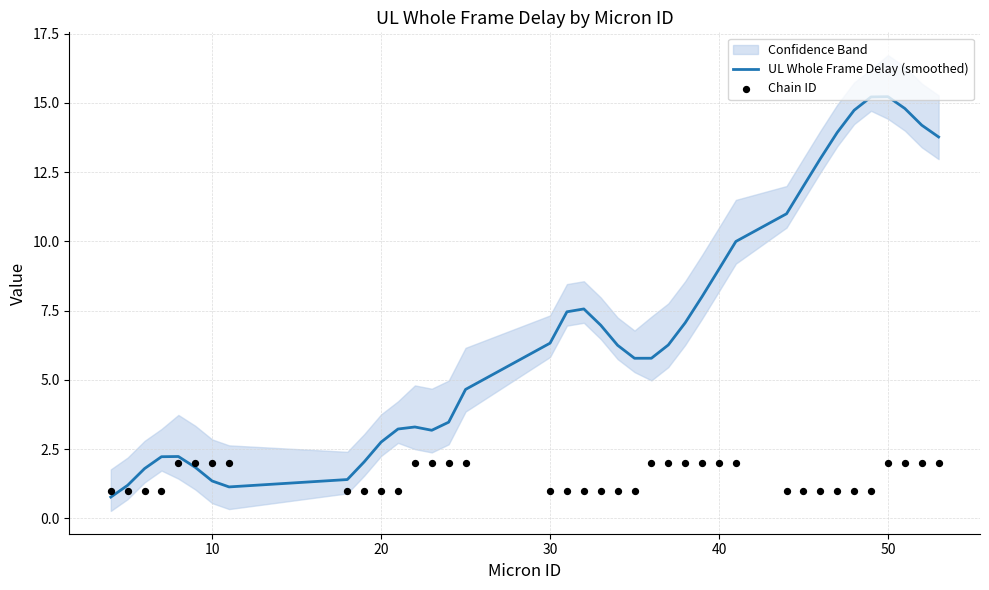

Where does the UL Whole Frame Delay (smoothed) series first go above 6?

30